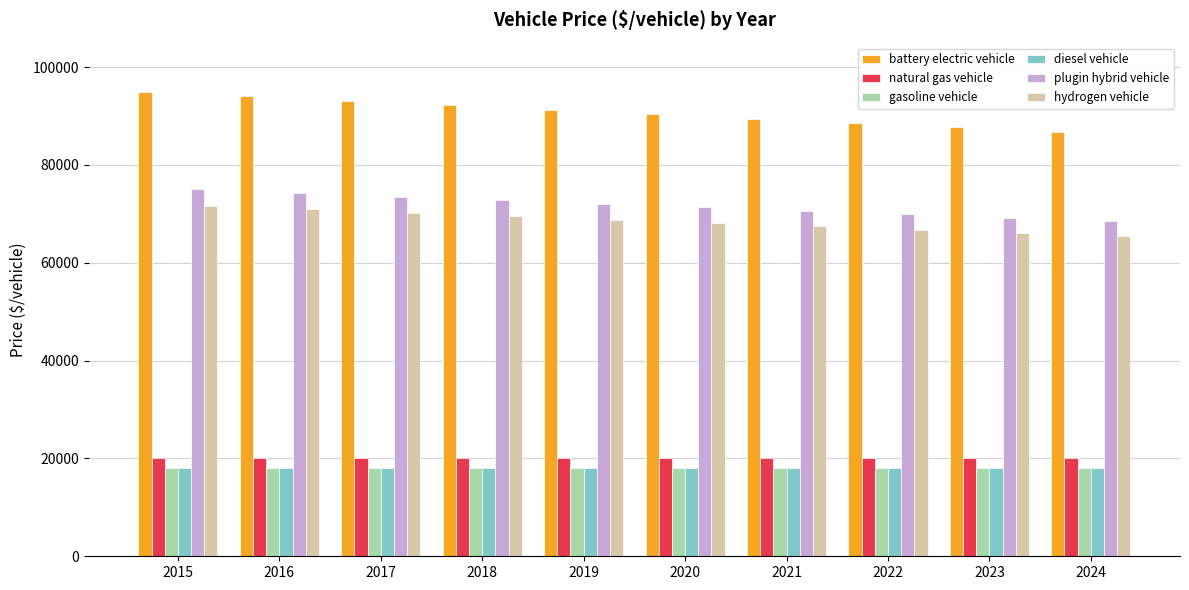

How many bars are there in total?

60